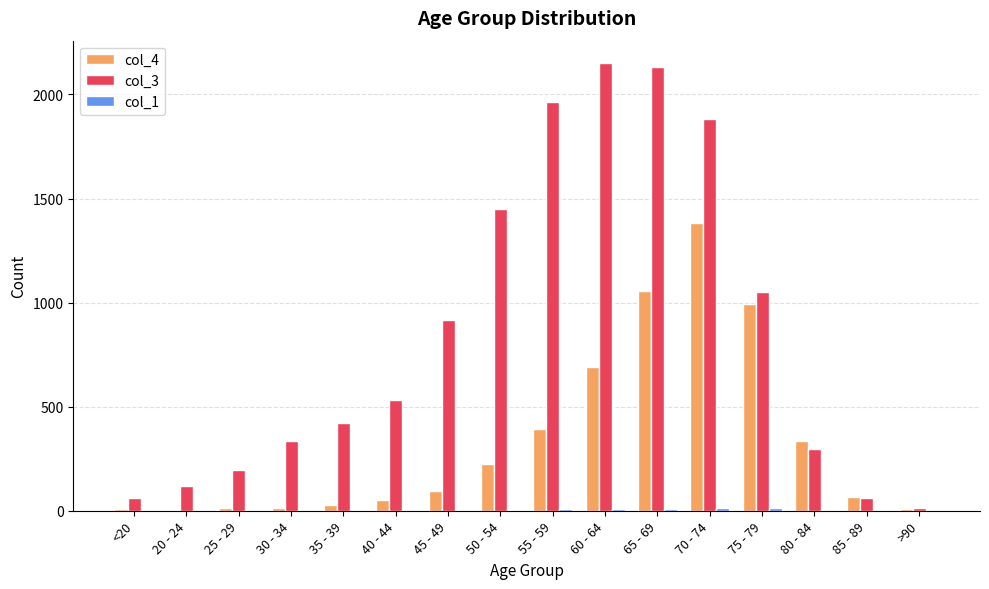

How many data points does each series have?

16